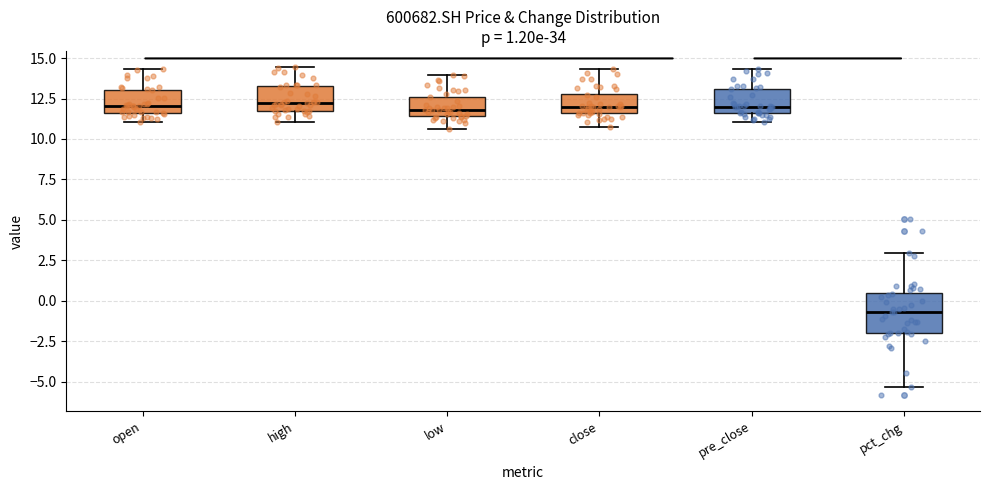

Which box's median line is the lowest?

pct_chg